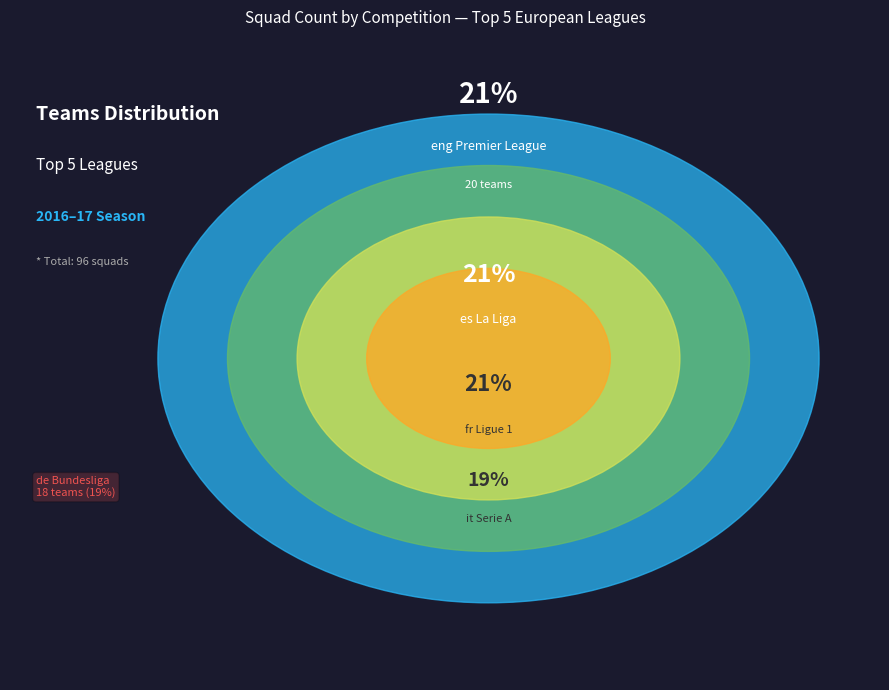

Rank the categories by value from lowest to highest.

it Serie A, de Bundesliga, eng Premier League, es La Liga, fr Ligue 1